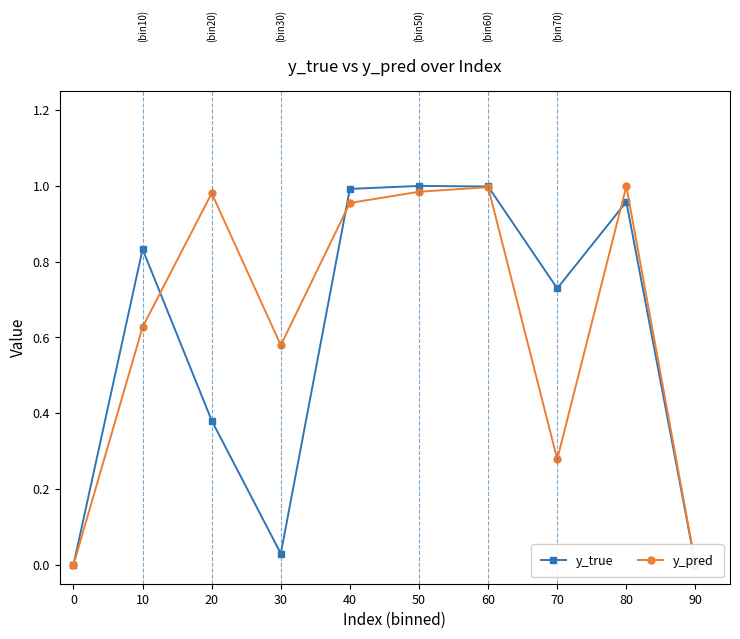

Does the chart have visible grid lines?

No